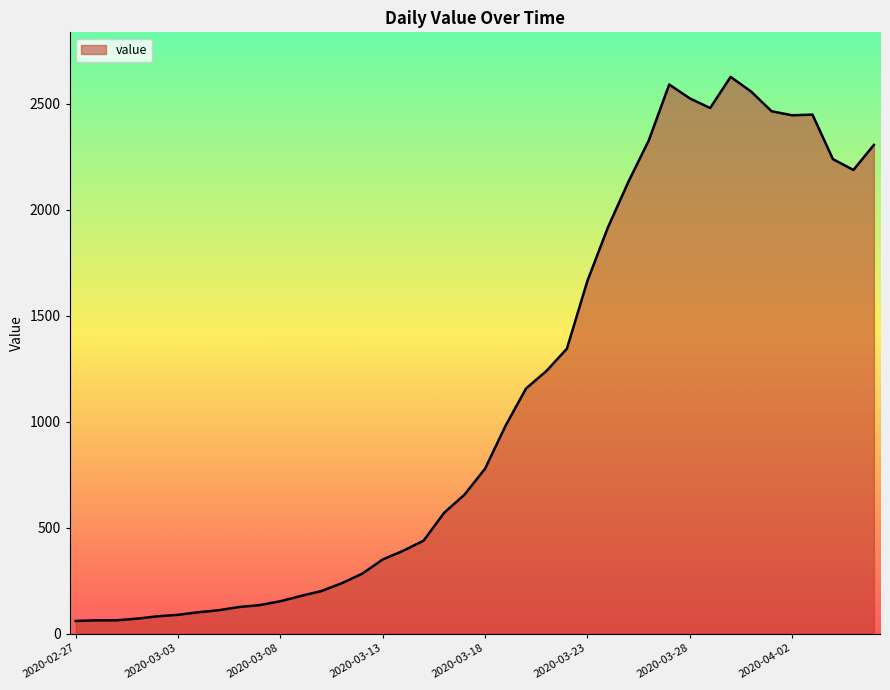

What is the smallest value displayed?

60